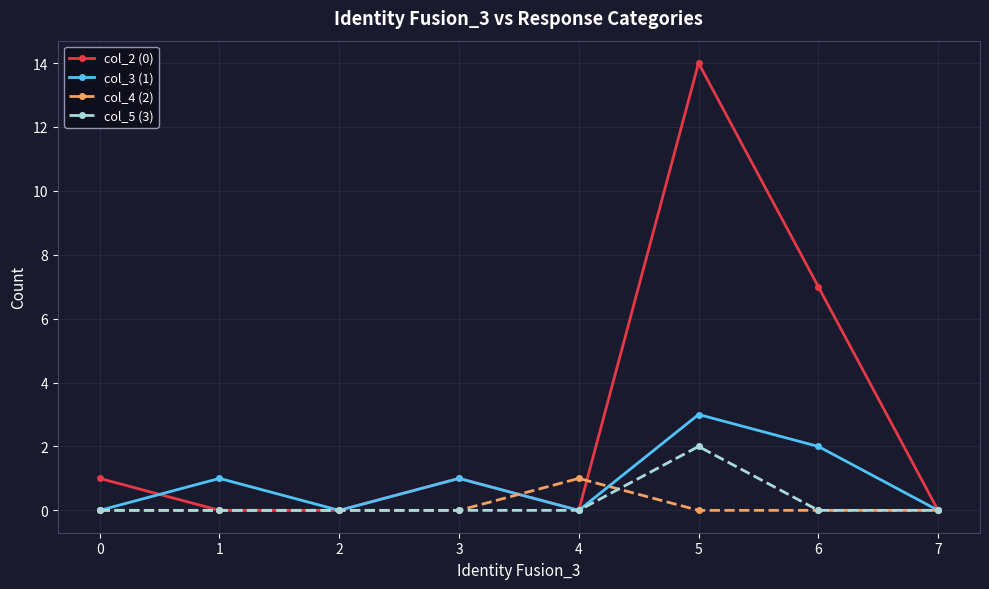

What are all the series names shown in the legend?

col_2 (0), col_3 (1), col_4 (2), col_5 (3)